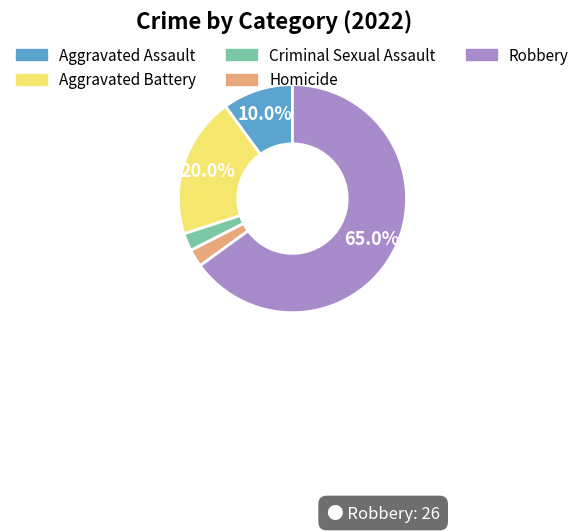

Which slice is the largest?

Robbery